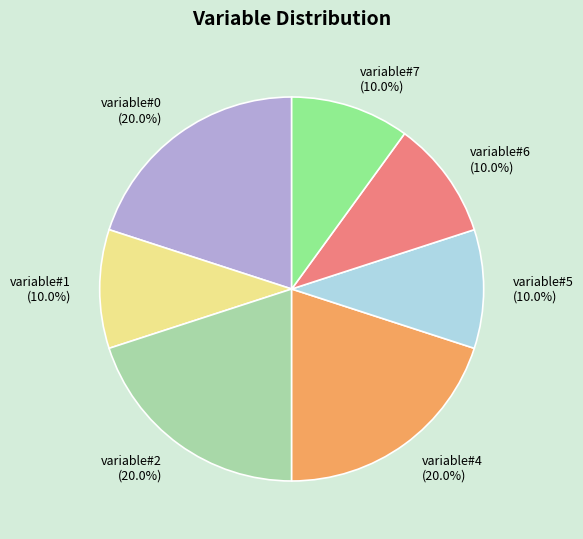

Which has a higher value, variable#2 or variable#5?

variable#2